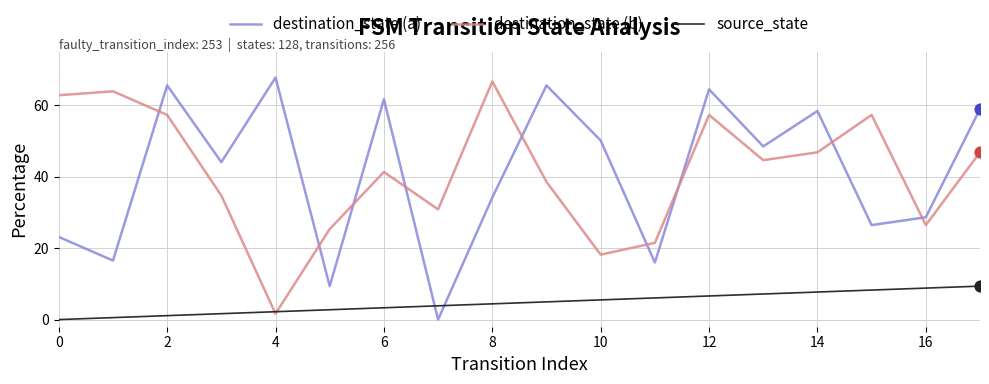

Which series has the widest spread of values?

destination_state (a)